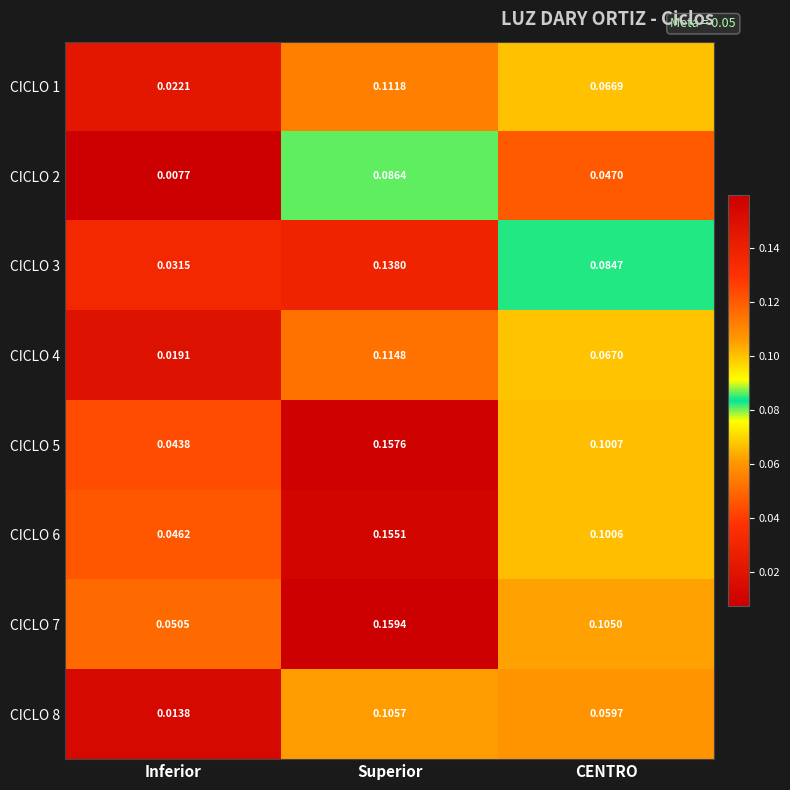

Which label corresponds to the smallest value in the chart?

Inferior